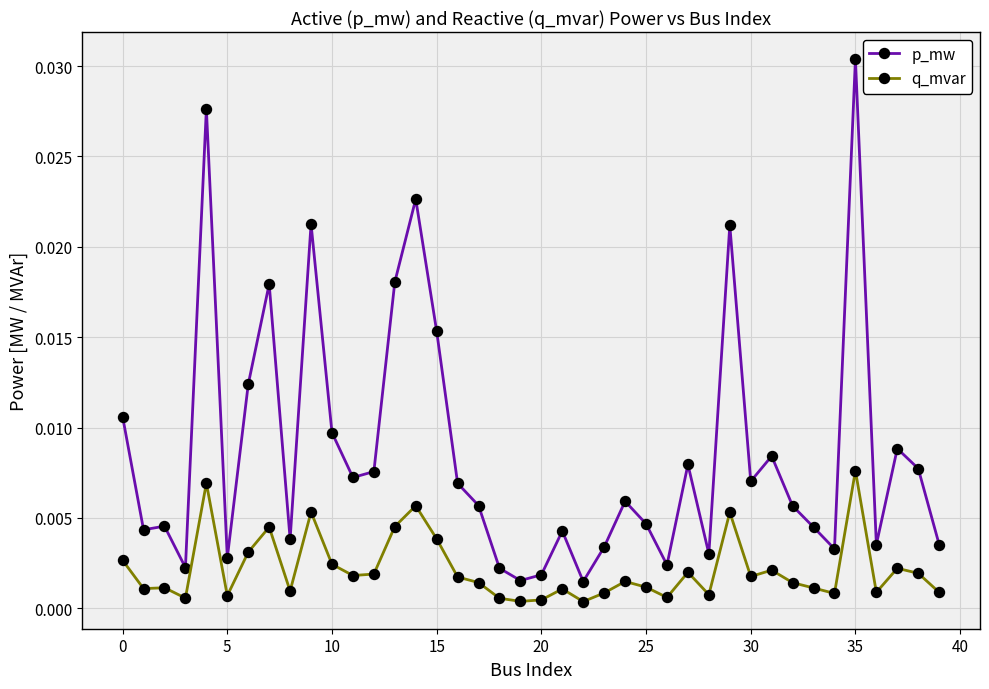

Rank the series by their maximum value, from lowest to highest.

q_mvar, p_mw